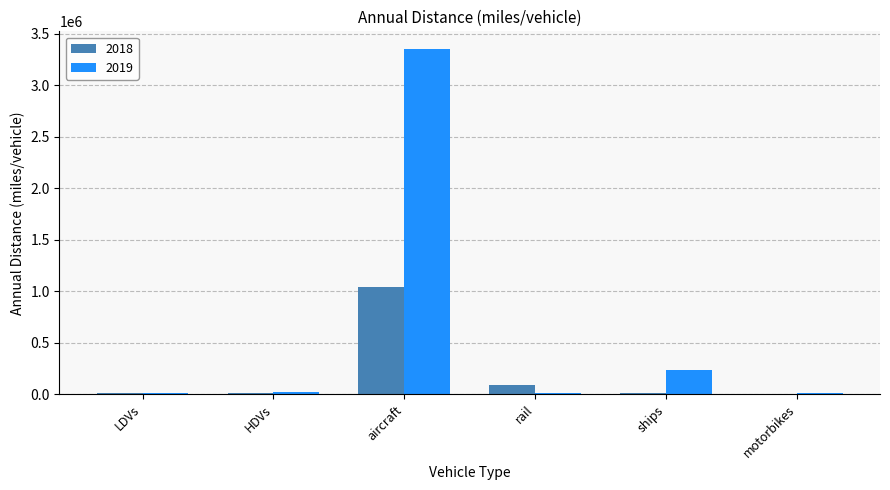

Is it true that 2018 equals 10551.0 at ships?

True